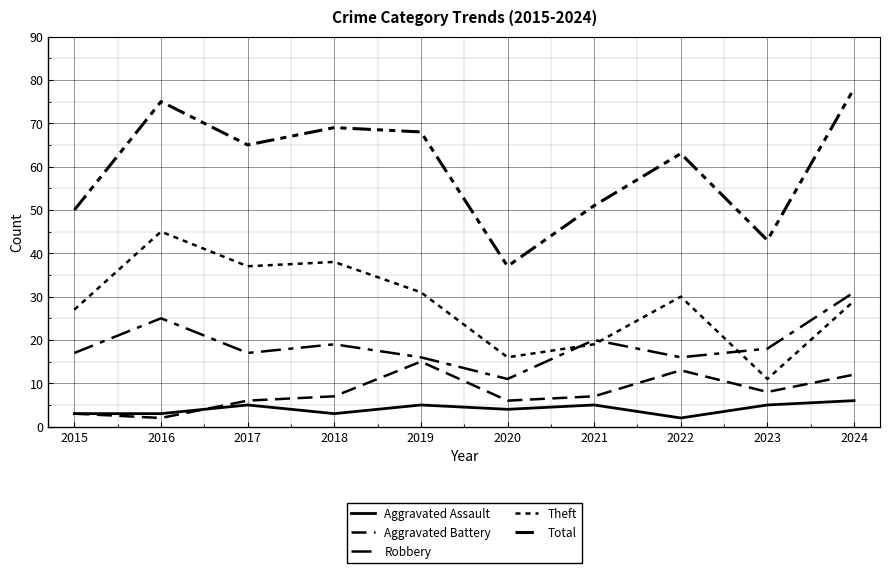

True or false: Aggravated Battery and Theft cross at least once.

False